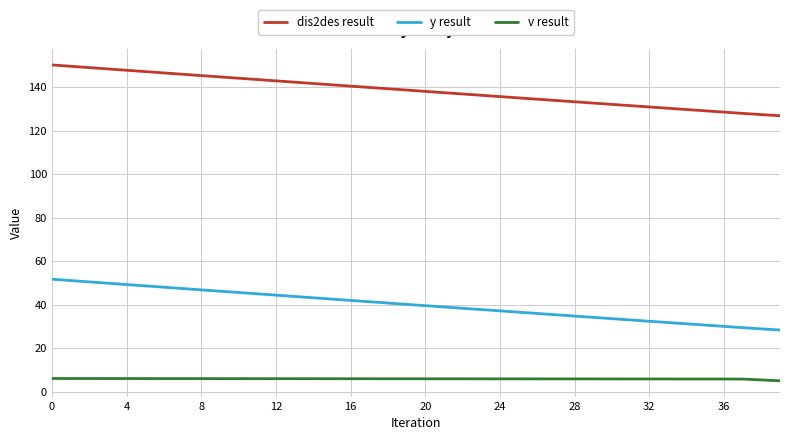

True or false: y result and dis2des result cross at least once.

False